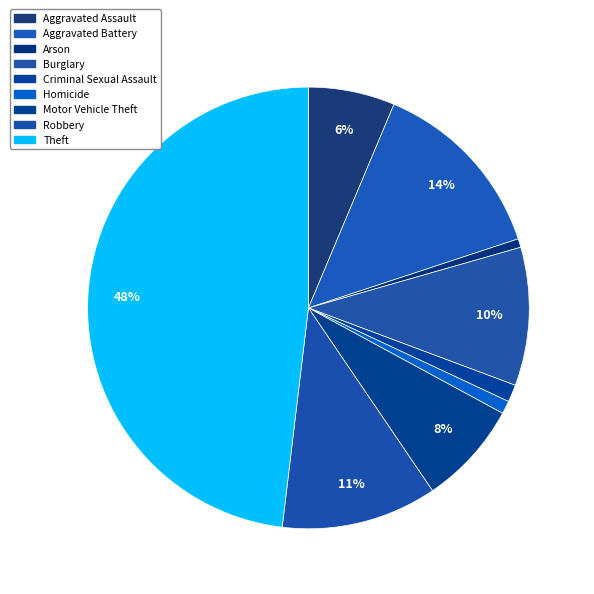

What is the smallest slice in the pie chart?

Arson